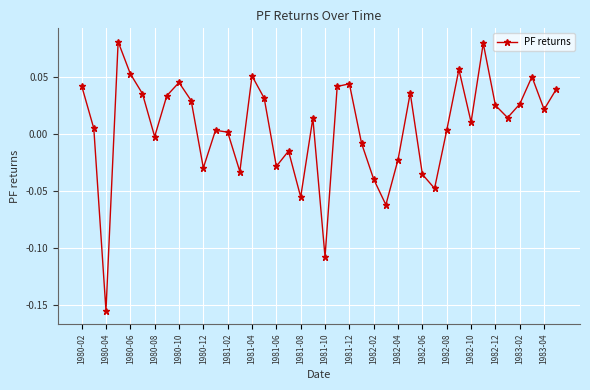

How many categories are shown in the chart?

40